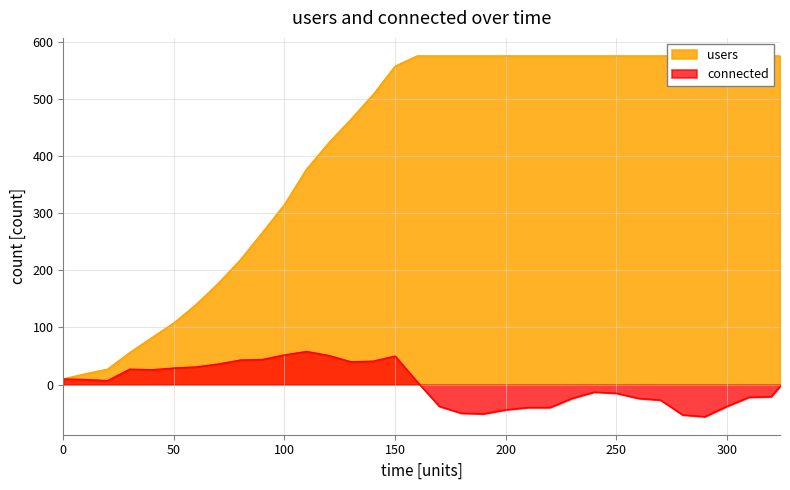

What is the difference between the highest and lowest values at 100?

263